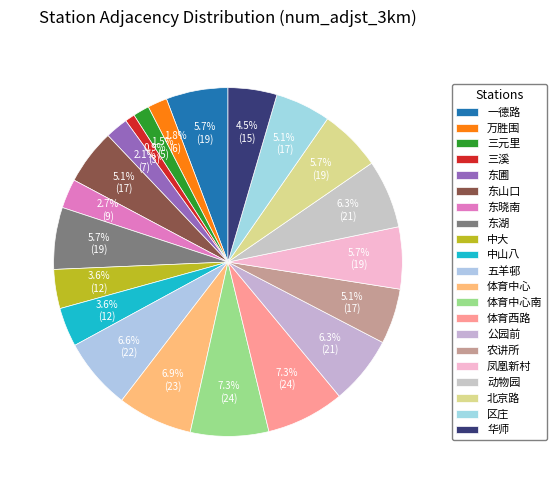

Is it true that 凤凰新村 is 14% of the pie?

False